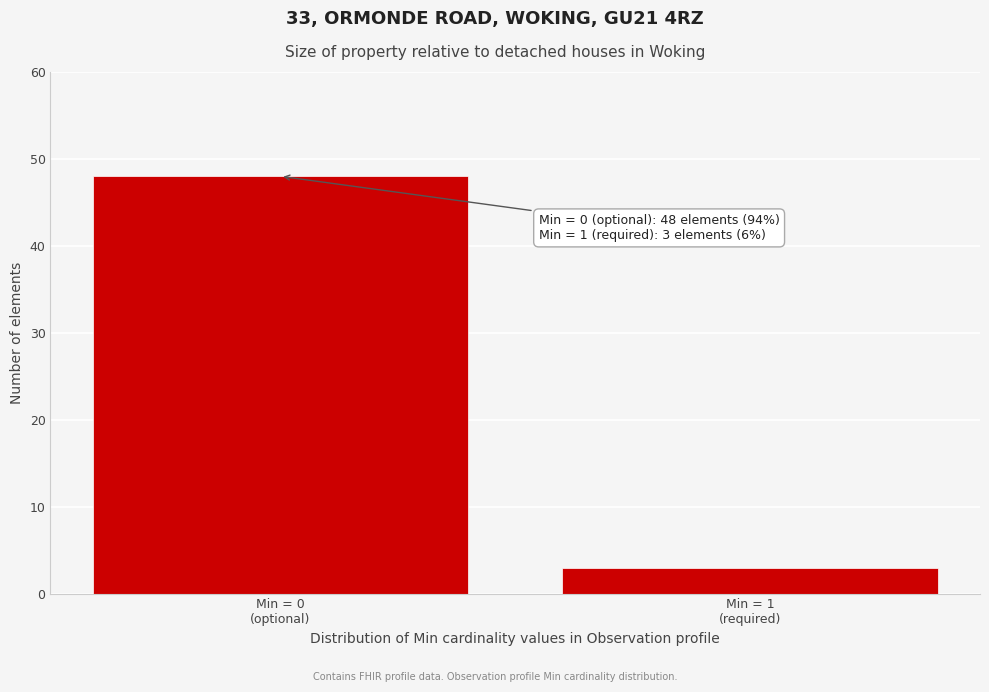

Reading right to left, extract all data points from this chart.

3	48